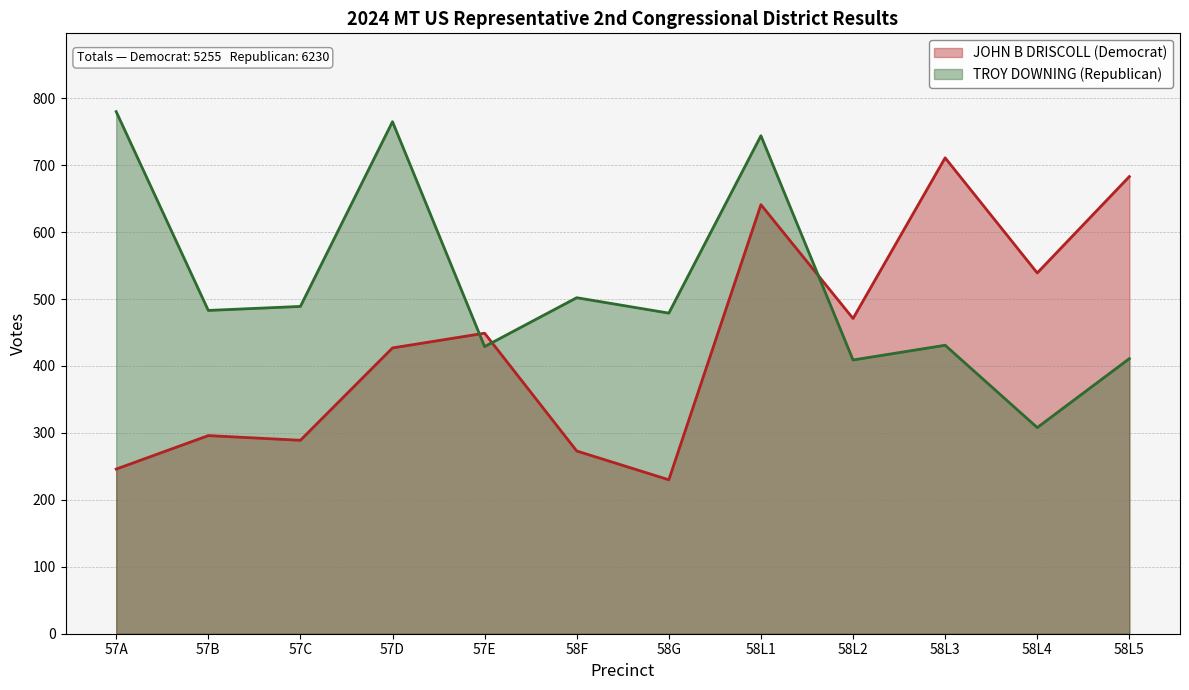

Where does the TROY DOWNING (Republican) series first go above 483?

57A